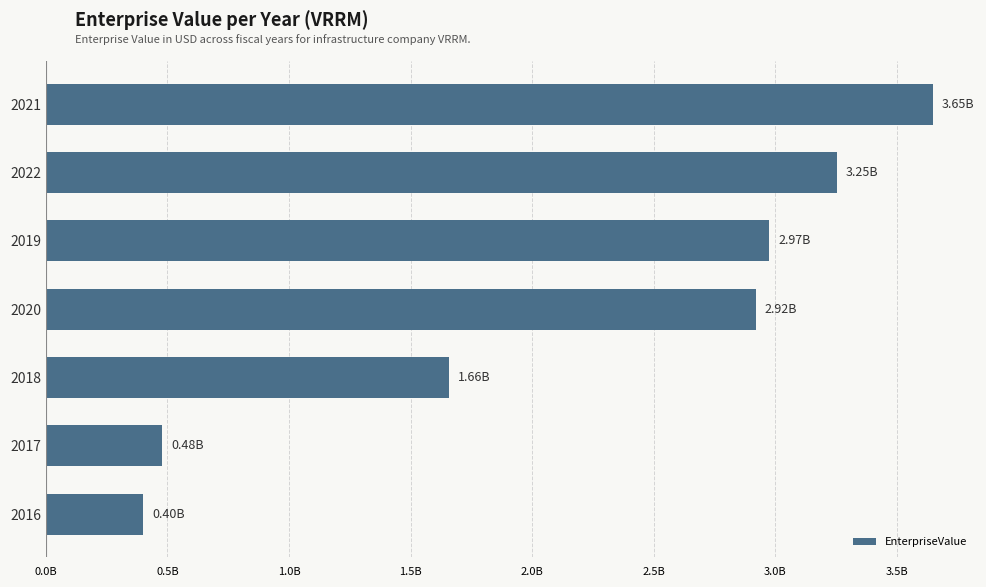

Are the bars horizontal?

Yes